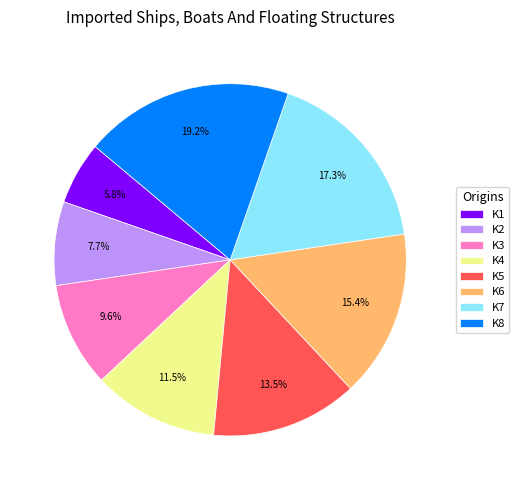

What percentage is NOT represented by K7?

82.7%